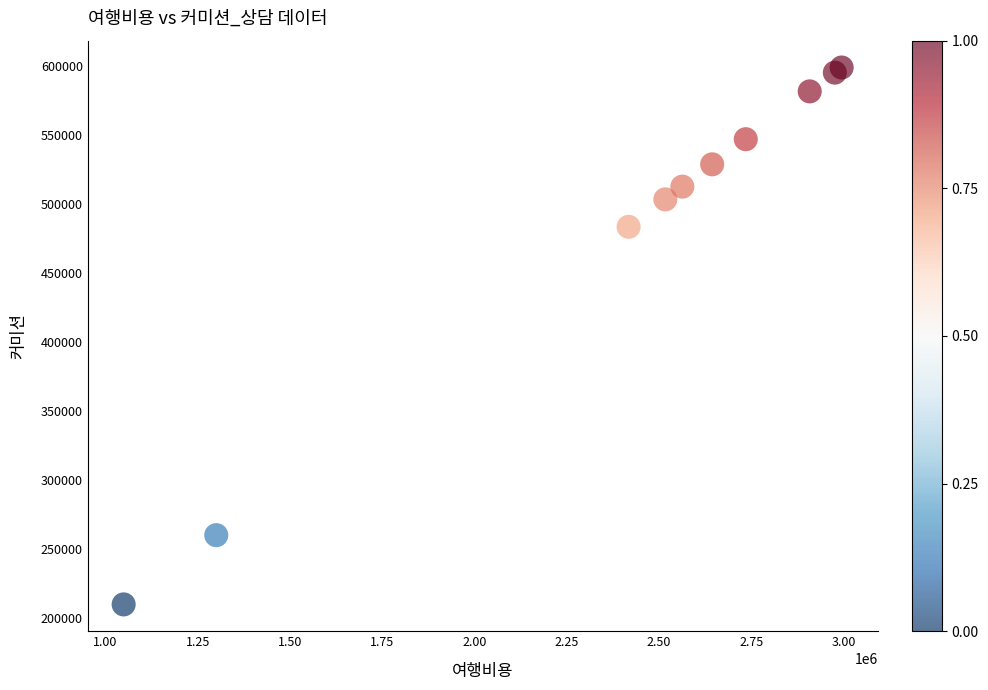

What Y value in the scatter plot is closest to 404384?

483454